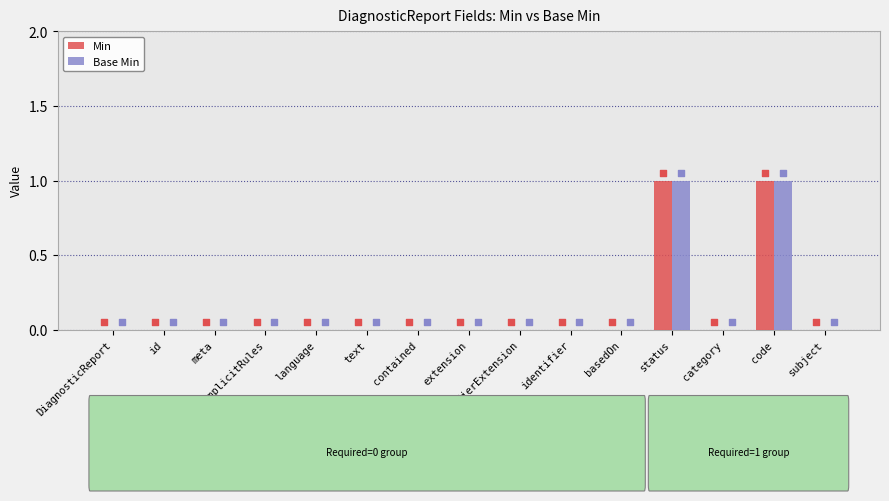

Which series reaches the maximum Y coordinate?

Min